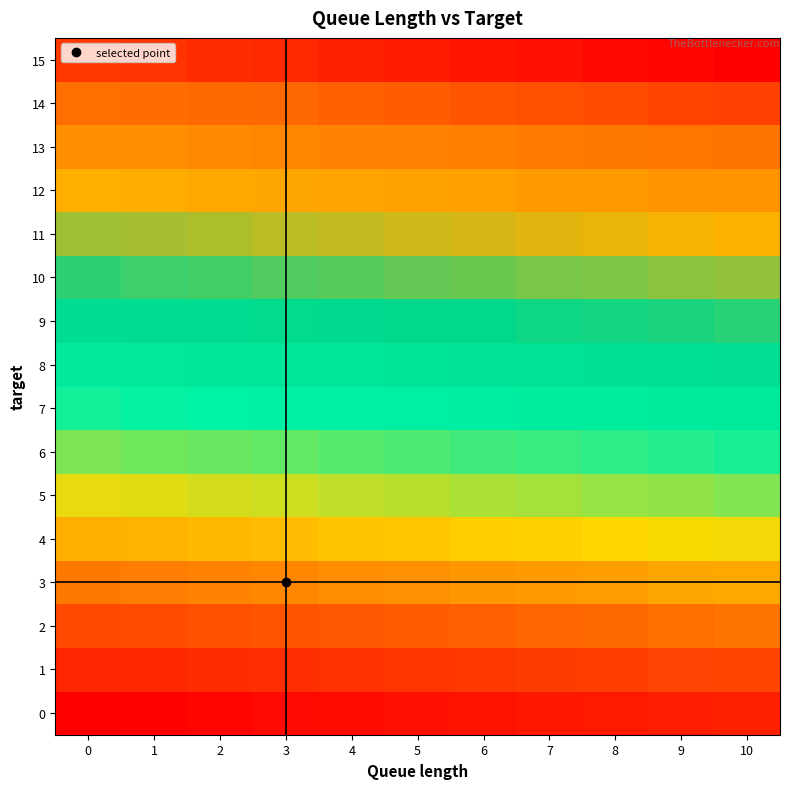

What is the spread (max minus min) of values at 10?

165